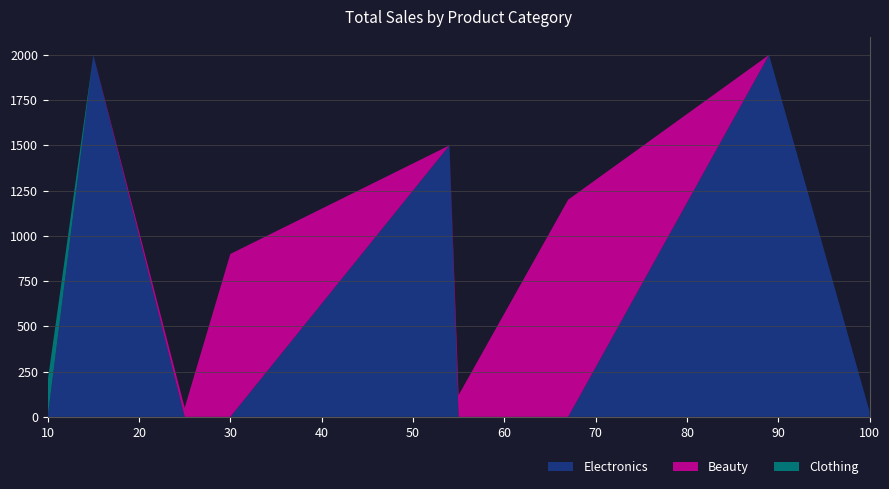

Reading left to right, what are all the values shown in this chart?

Electronics: 0	2000	0	0	1500	0	0	2000	30
Beauty: 0	0	50	900	0	120	1200	0	0
Clothing: 200	0	0	0	0	0	0	0	0